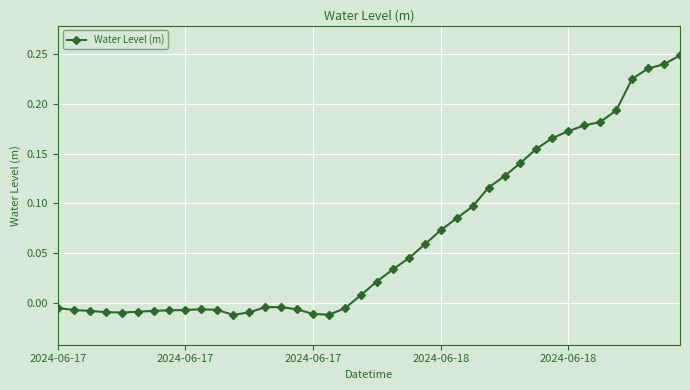

What is the difference between the second highest and second lowest values?

0.3